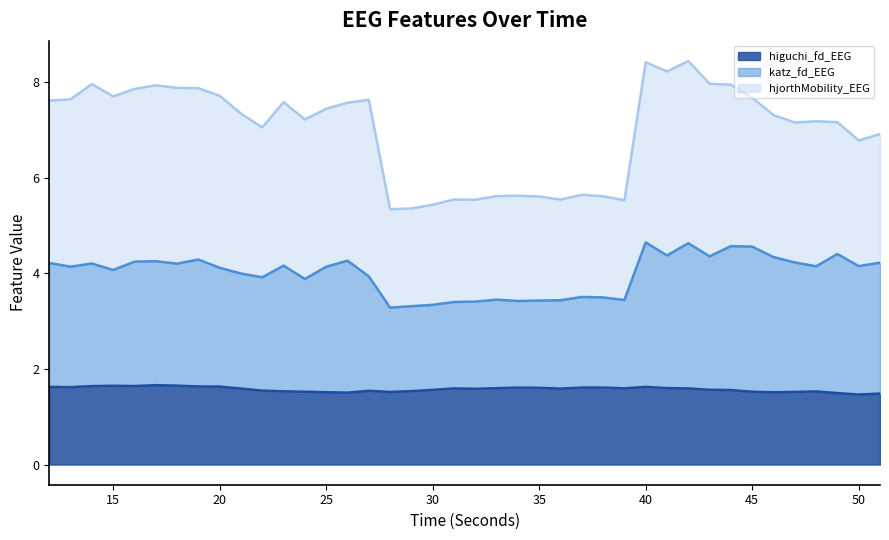

Between 30 and 37, which series saw the biggest shift?

katz_fd_EEG